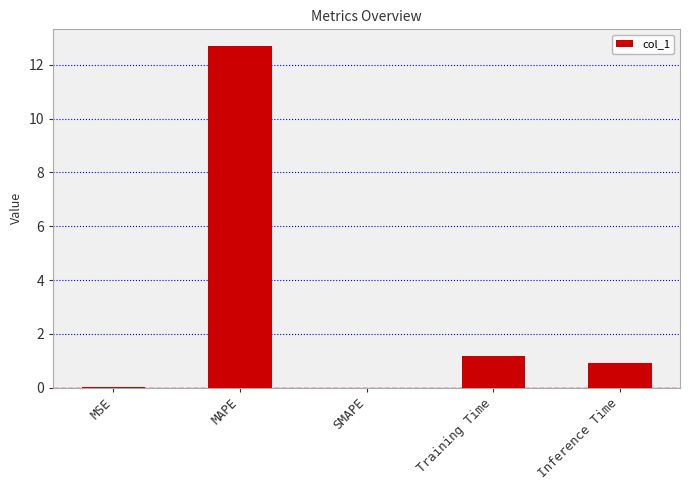

What is the sum of all values?

14.8